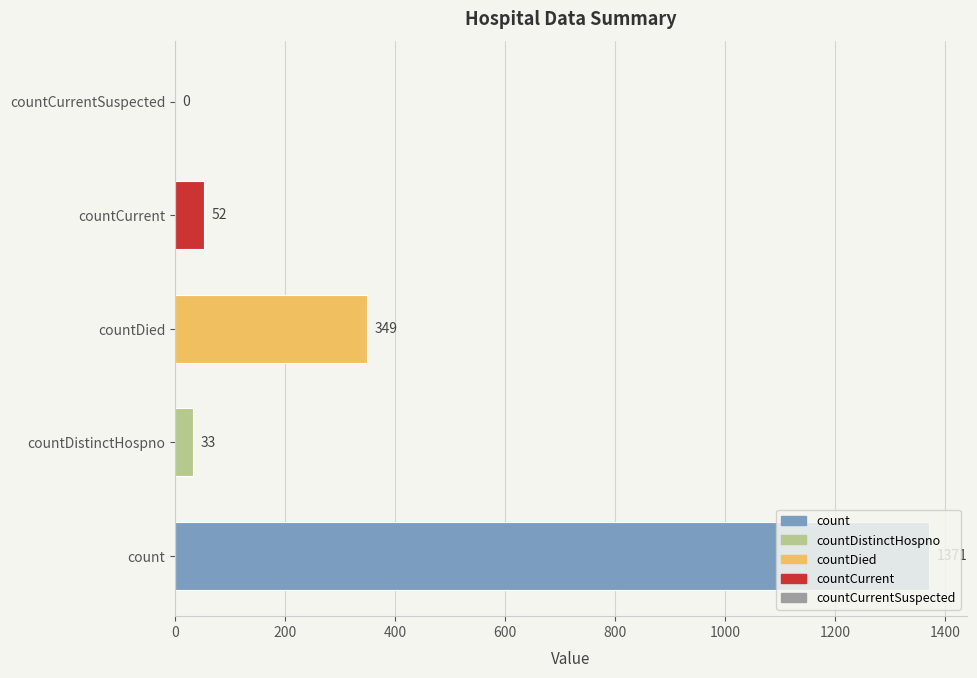

What is the greatest value displayed?

1371